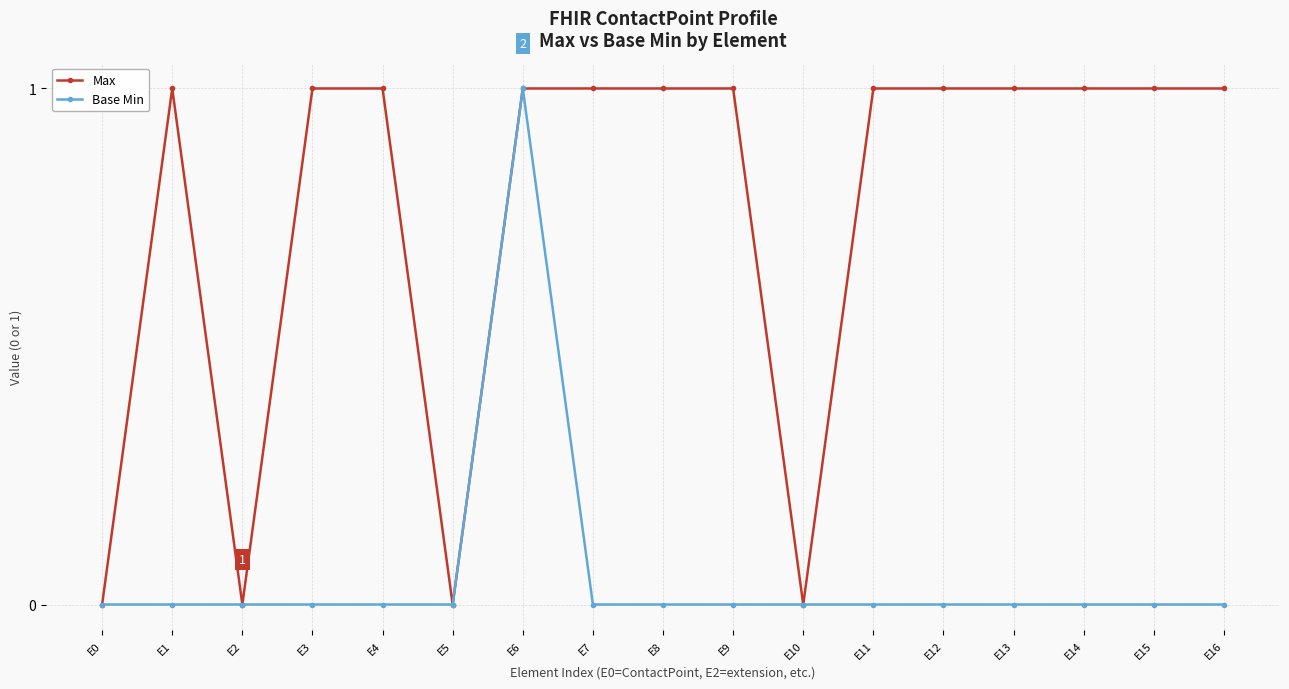

What is the value of the Max point at the 9th from the left?

1